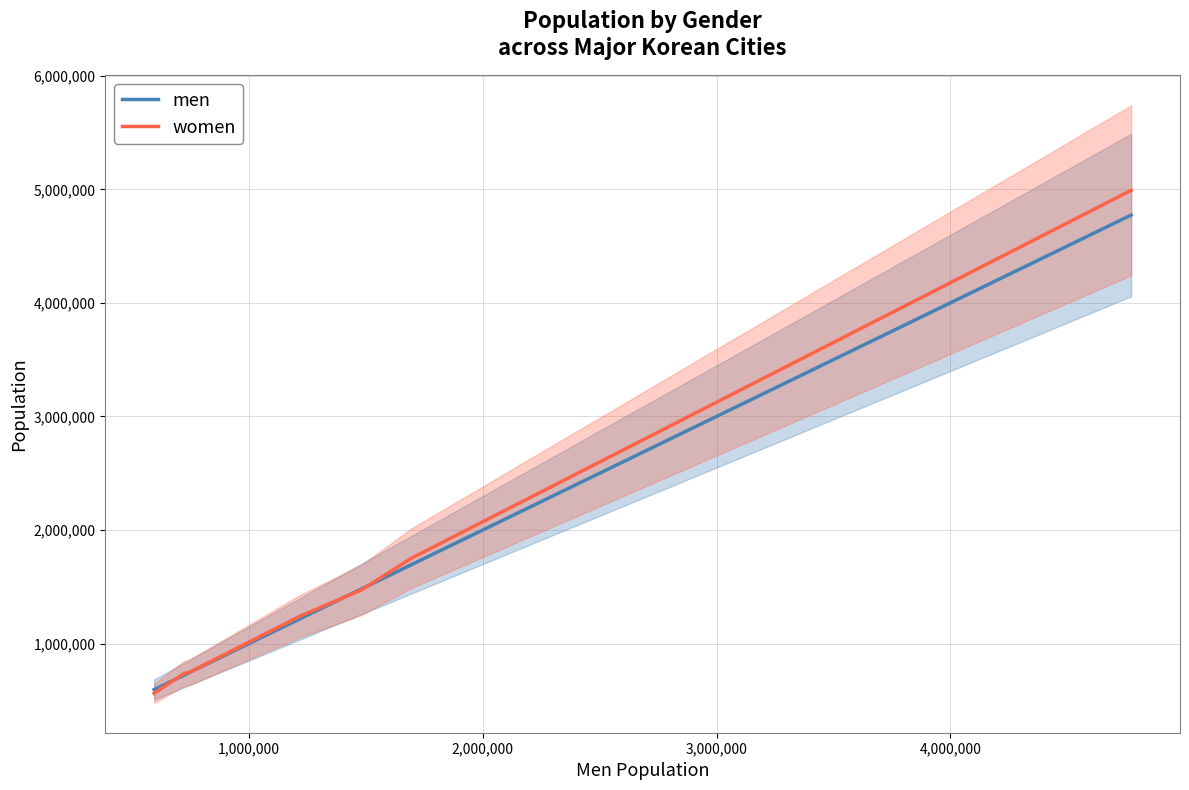

What is the lowest value of the women series?

561804